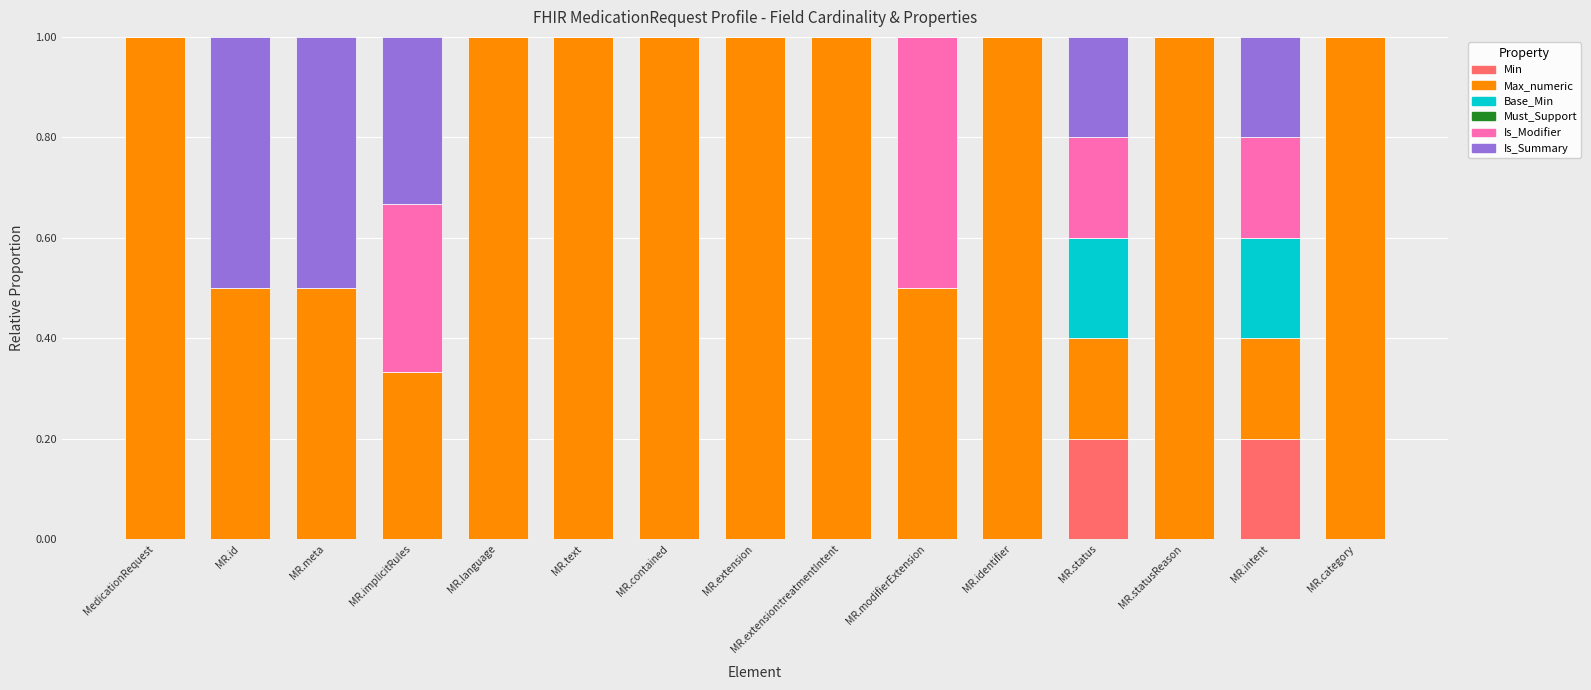

Does the chart contain stacked bars?

Yes